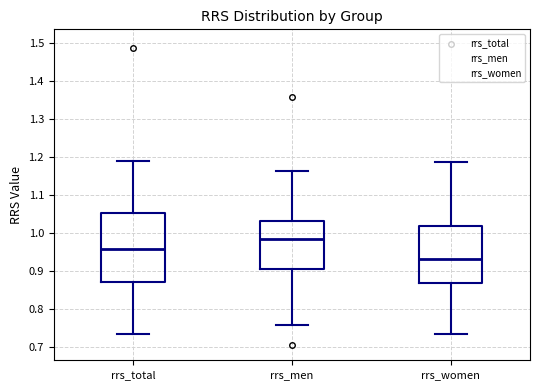

Which box is the tallest, from its lower edge to its upper edge?

rrs_total